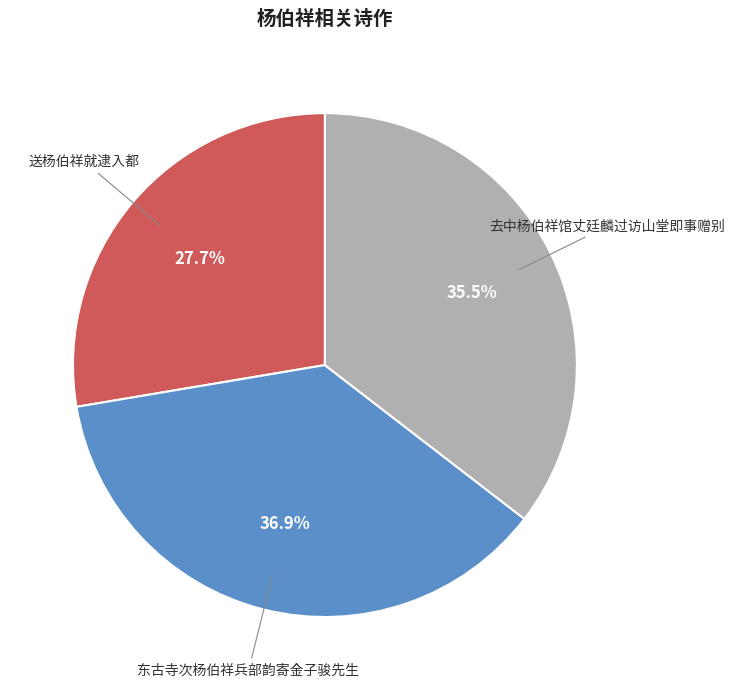

What percentage do 送杨伯祥就逮入都 and 去中杨伯祥馆丈廷麟过访山堂即事赠别 together represent?

63.1%